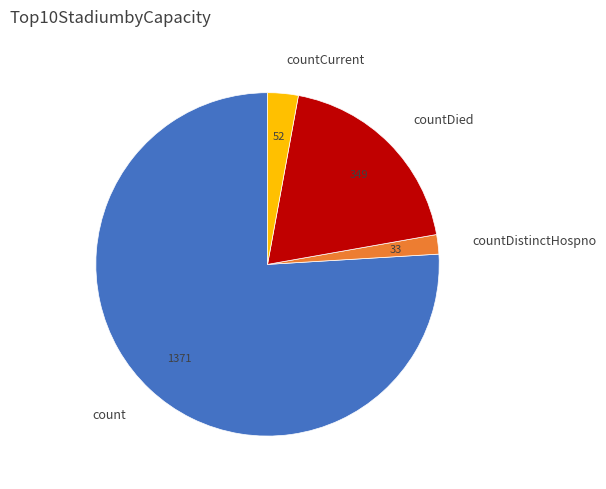

Combined, do countDistinctHospno and countDied account for over 50%?

No